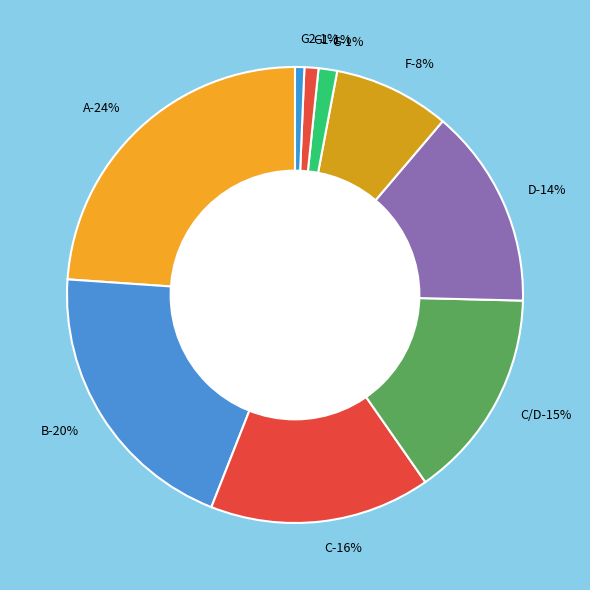

What portion of the pie excludes D?

85.8%